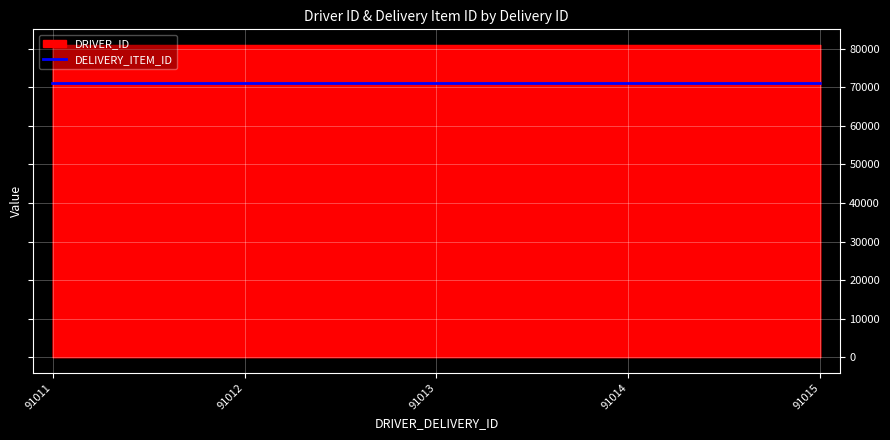

Reading left to right, what are all the values shown in this chart?

71011	71013	71015	71015	71012